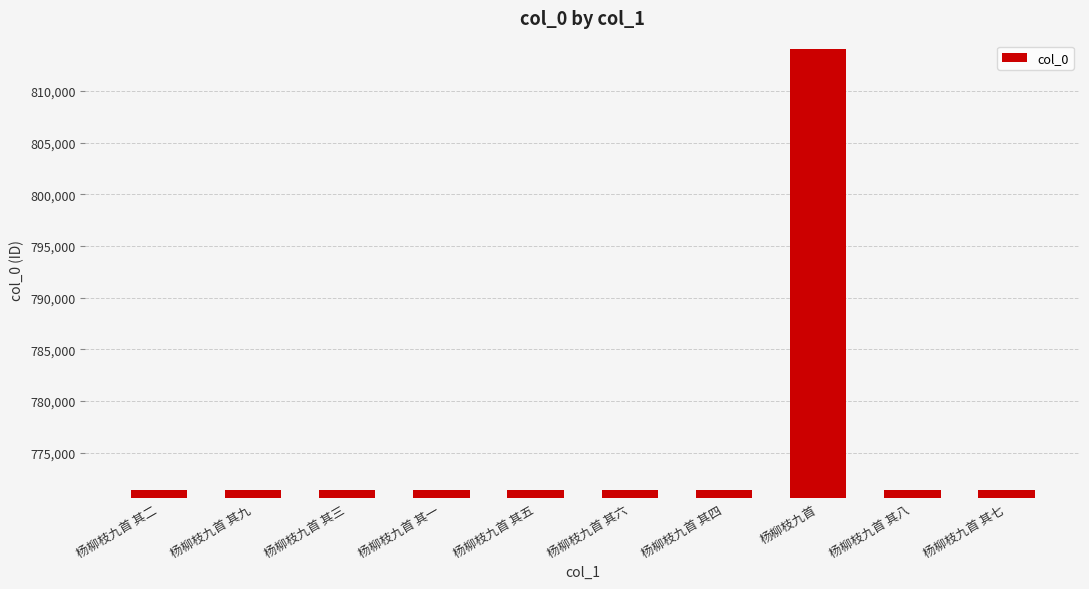

What is the greatest value displayed?

814057